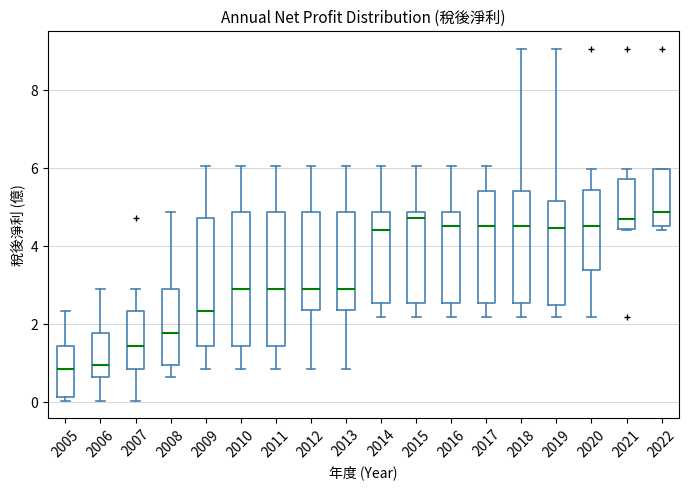

Reading left to right, transcribe this box plot: for each box, give where its median line is, the range the box spans, and where its two whiskers end, as read against the y-axis. The values are not printed on the chart, so give them approximately, as read against the axis.

2005: median 0.8, box 0.2 to 1.4, whiskers 0.0 to 2.4
2006: median 1.0, box 0.6 to 1.8, whiskers 0.0 to 3.0
2007: median 1.4, box 0.8 to 2.4, whiskers 0.0 to 3.0
2008: median 1.8, box 1.0 to 3.0, whiskers 0.6 to 4.8
2009: median 2.4, box 1.4 to 4.8, whiskers 0.8 to 6.0
2010: median 3.0, box 1.4 to 4.8, whiskers 0.8 to 6.0
2011: median 3.0, box 1.4 to 4.8, whiskers 0.8 to 6.0
2012: median 3.0, box 2.4 to 4.8, whiskers 0.8 to 6.0
2013: median 3.0, box 2.4 to 4.8, whiskers 0.8 to 6.0
2014: median 4.4, box 2.6 to 4.8, whiskers 2.2 to 6.0
2015: median 4.8 (just below the box's upper edge), box 2.6 to 4.8, whiskers 2.2 to 6.0
2016: median 4.6, box 2.6 to 4.8, whiskers 2.2 to 6.0
2017: median 4.6, box 2.6 to 5.4, whiskers 2.2 to 6.0
2018: median 4.6, box 2.6 to 5.4, whiskers 2.2 to 9.0
2019: median 4.4, box 2.6 to 5.2, whiskers 2.2 to 9.0
2020: median 4.6, box 3.4 to 5.4, whiskers 2.2 to 6.0
2021: median 4.8, box 4.4 to 5.8, whiskers 4.4 to 6.0
2022: median 4.8, box 4.6 to 6.0, whiskers 4.4 to 6.0